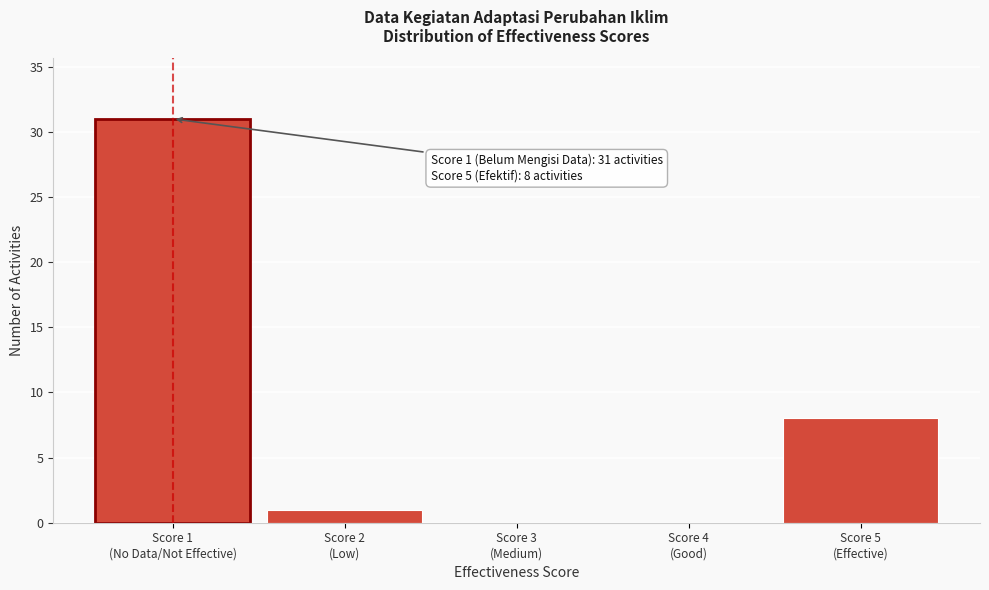

What is the greatest value displayed?

31